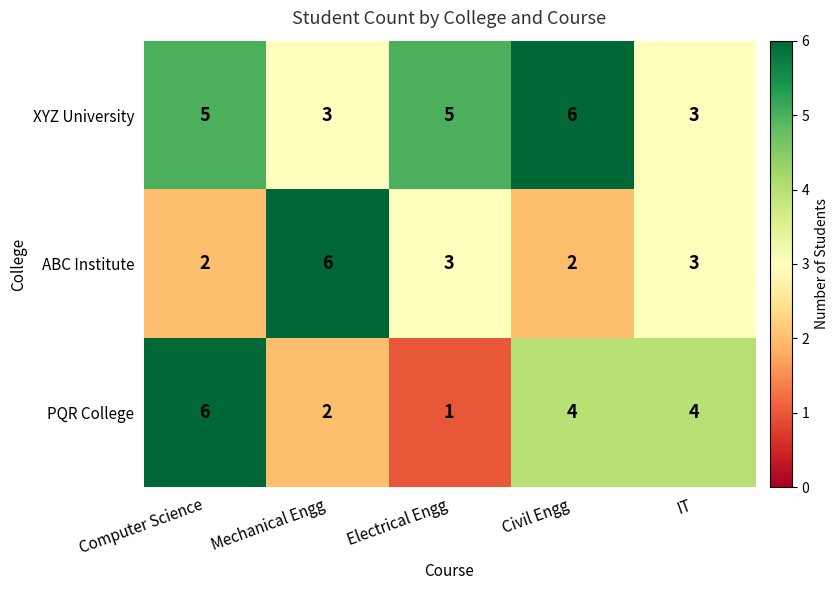

Rank the series by their average value, from highest to lowest.

XYZ University, PQR College, ABC Institute